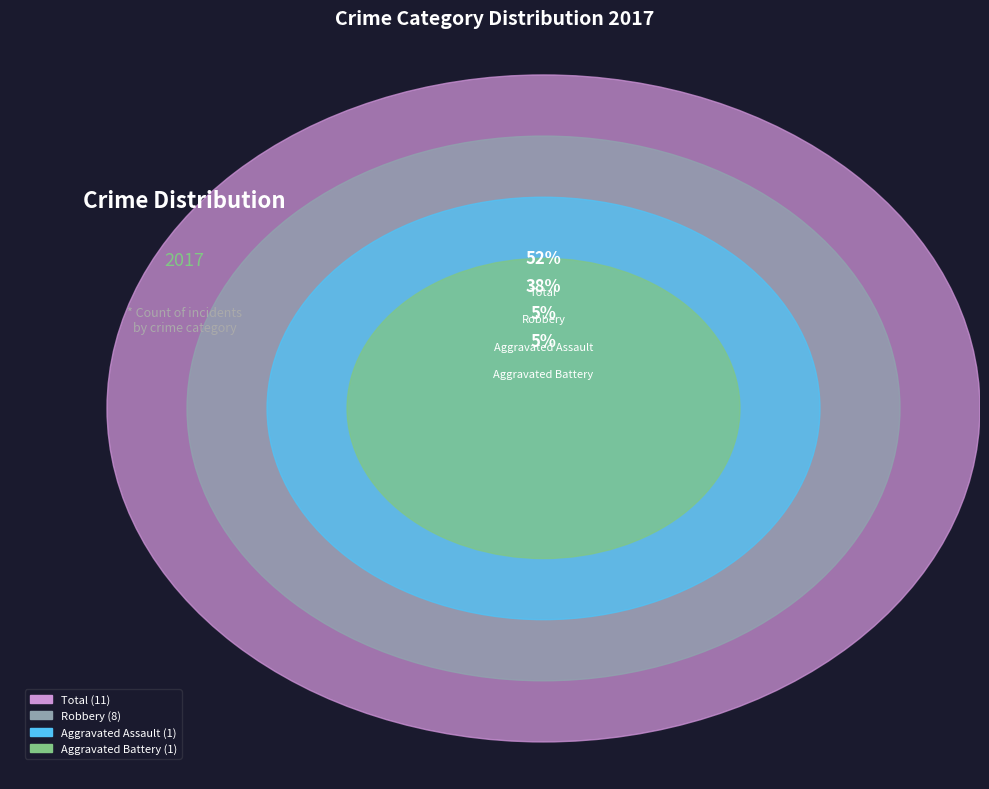

To the nearest percent, what percentage of the pie is Aggravated Assault?

5%